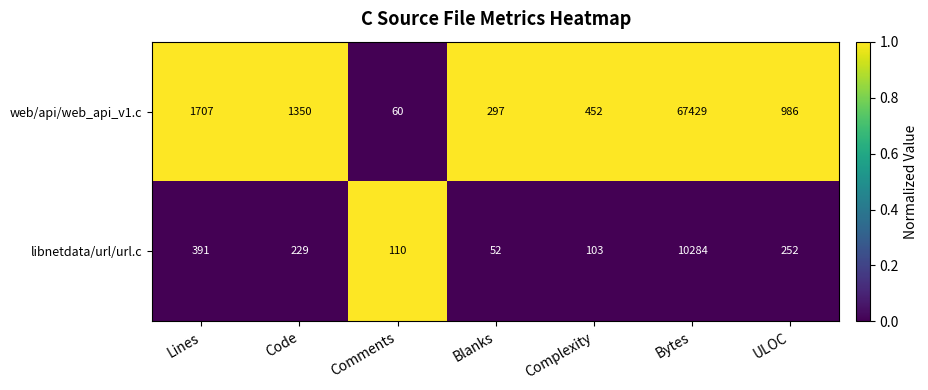

Count the number of data series in this chart.

2